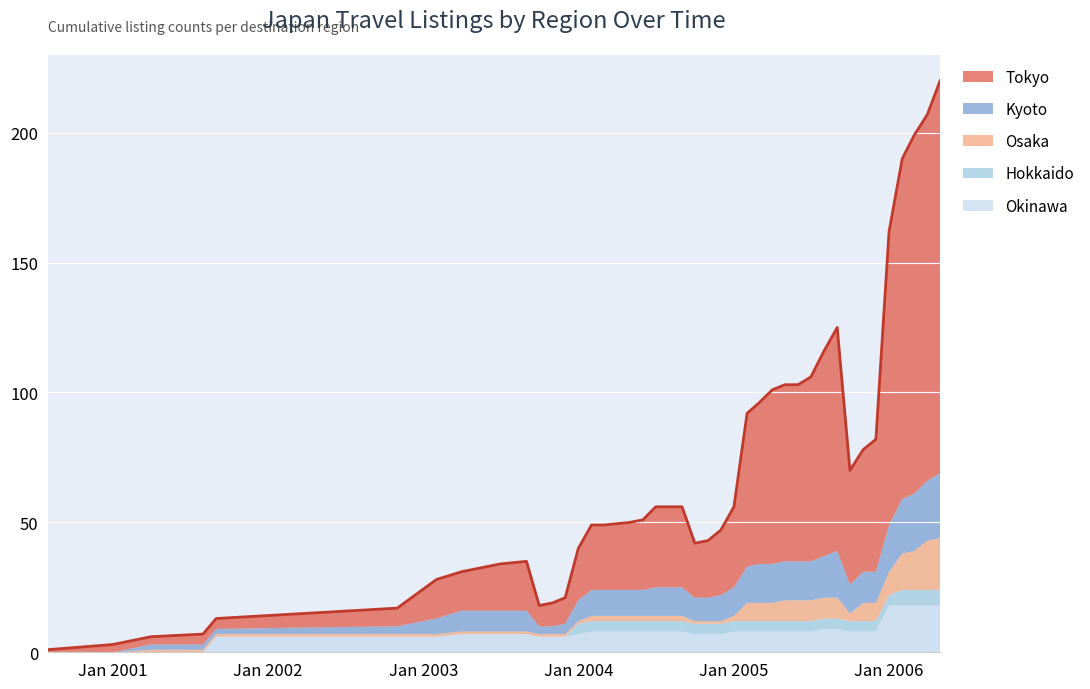

Where does the Tokyo series first go above 27?

2004-07-01